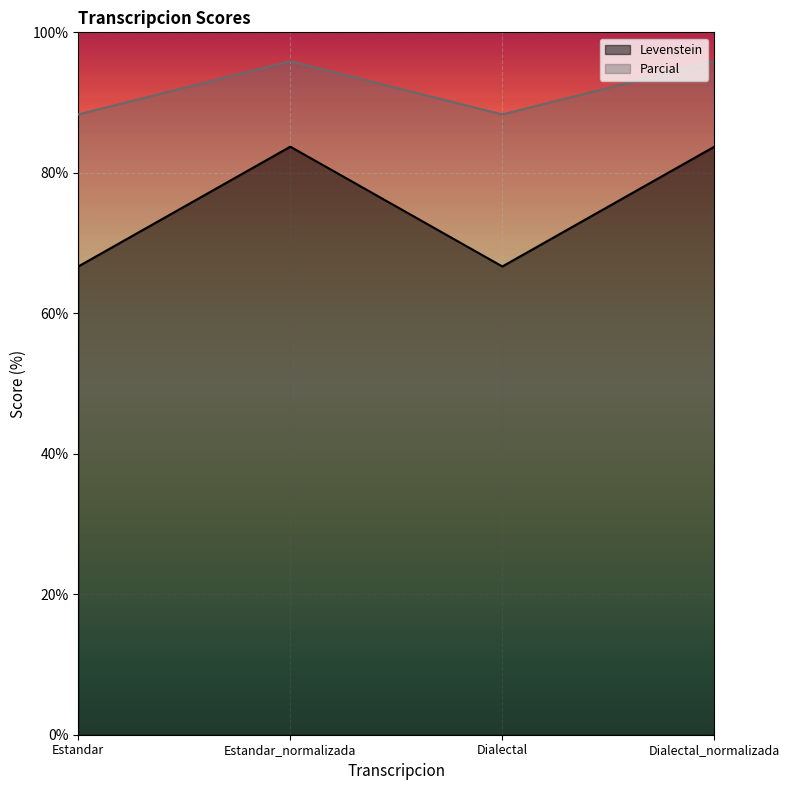

Reading left to right, extract all data points from this chart.

Levenstein: Estandar=66.7	Estandar_normalizada=83.7	Dialectal=66.7	Dialectal_normalizada=83.7
Parcial: Estandar=88.3	Estandar_normalizada=95.9	Dialectal=88.3	Dialectal_normalizada=95.9